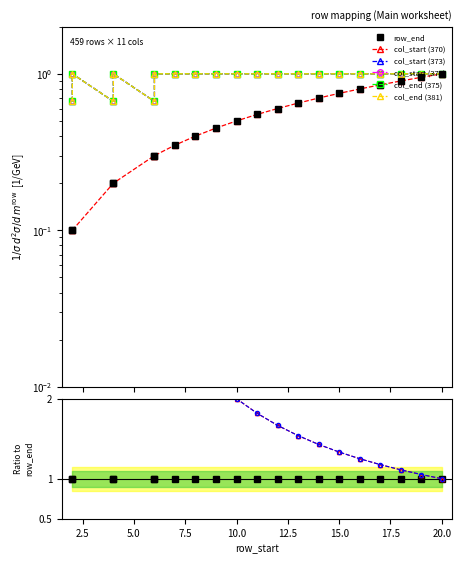

True or false: row_end and col_start cross at least once.

False